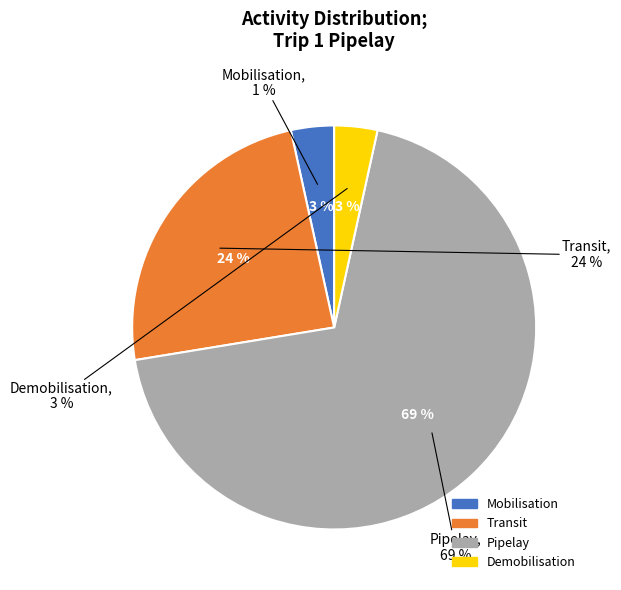

To the nearest percent, what portion does Mobilisation represent?

3%